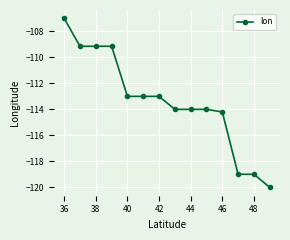

What is the smallest value displayed?

-120.0